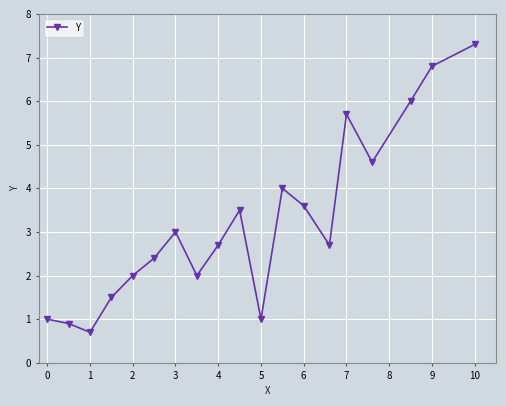

Is this an area chart (filled region under the line)?

No